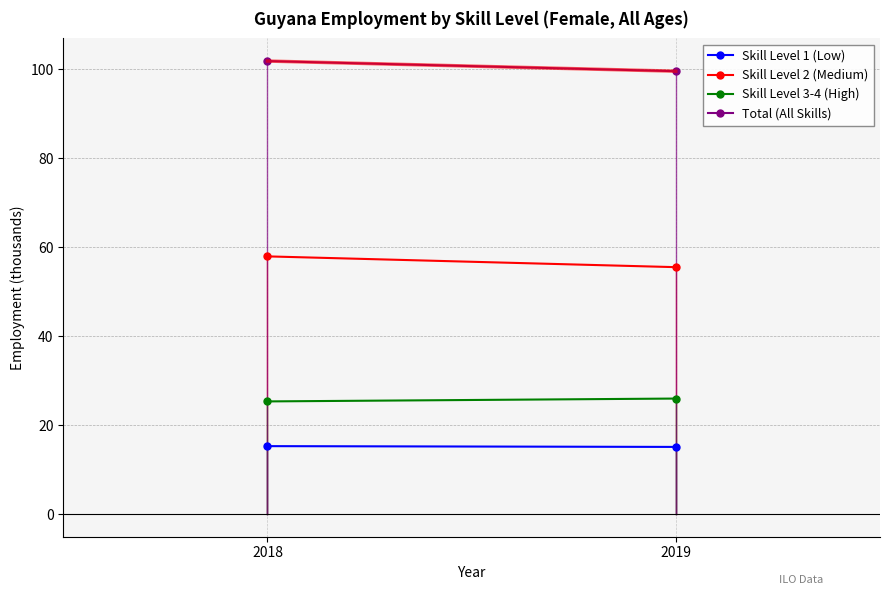

What is the smallest value displayed?

15.1